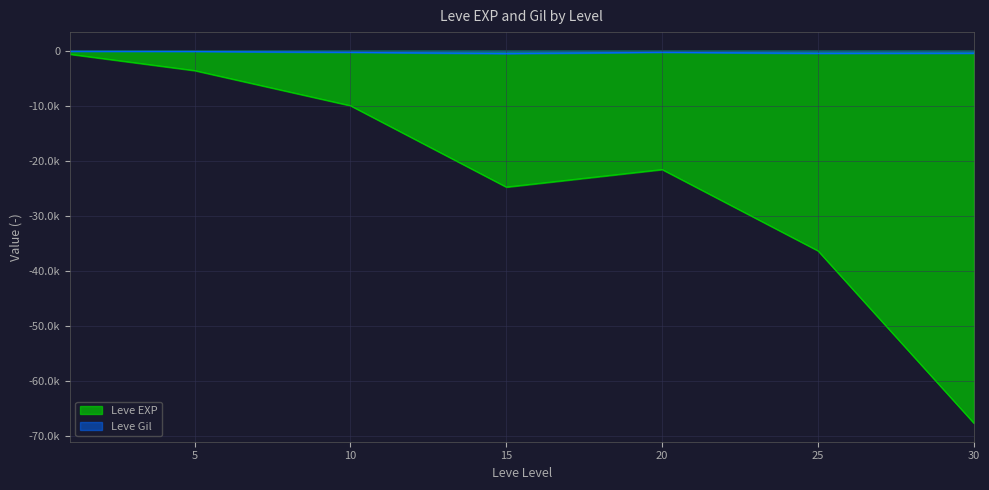

List the labels in order of Leve EXP value, largest first.

1, 5, 10, 20, 15, 25, 30